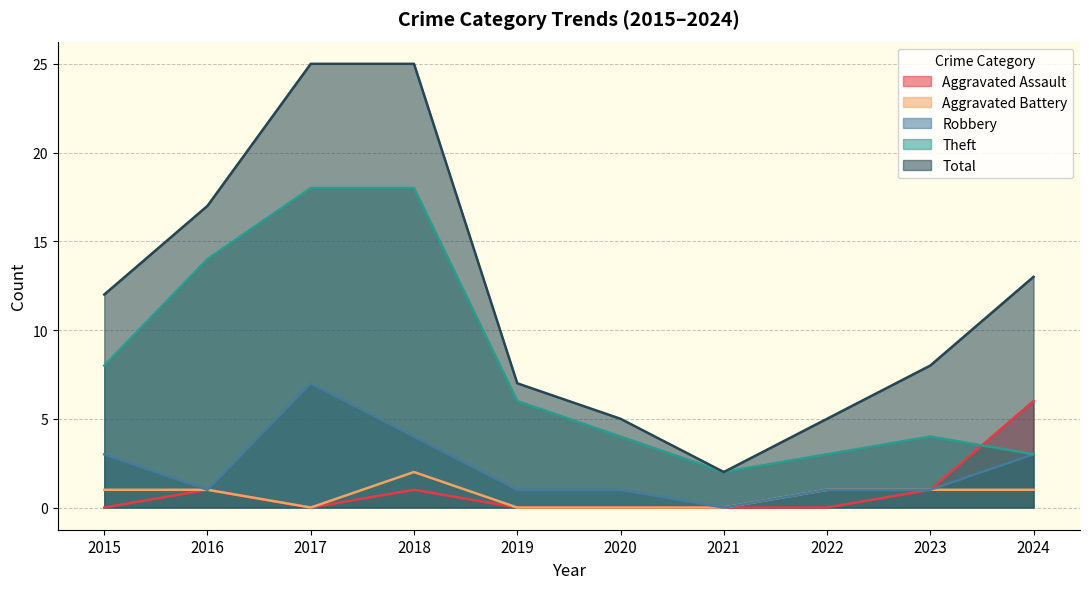

Which series has the largest total across all categories?

Total